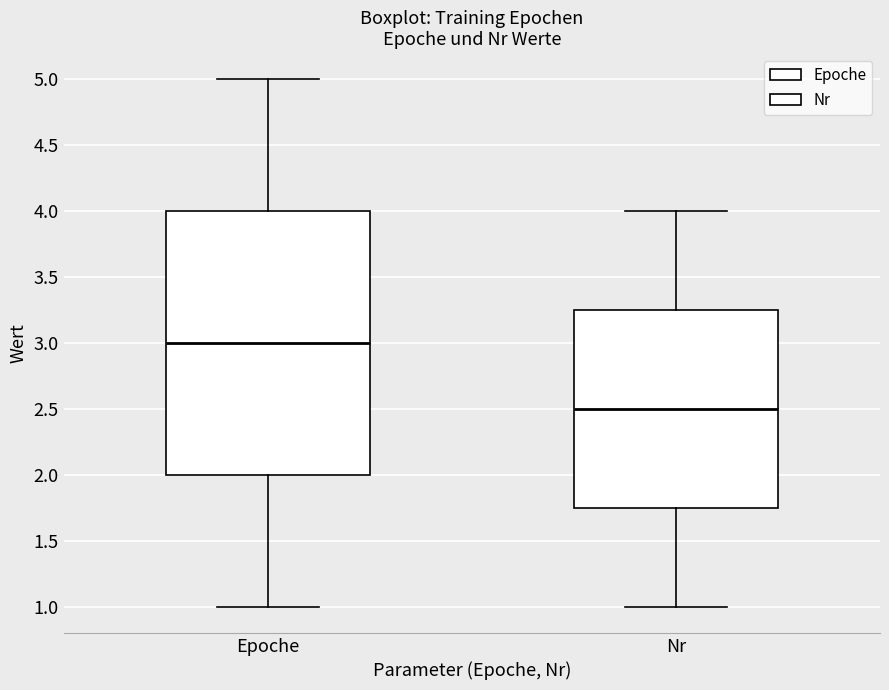

Reading left to right, transcribe this box plot: for each box, give where its median line is, the range the box spans, and where its two whiskers end, as read against the y-axis. The values are not printed on the chart, so give them approximately, as read against the axis.

Epoche: median 3.00, box 2.00 to 4.00, whiskers 1.00 to 5.00
Nr: median 2.50, box 1.75 to 3.25, whiskers 1.00 to 4.00